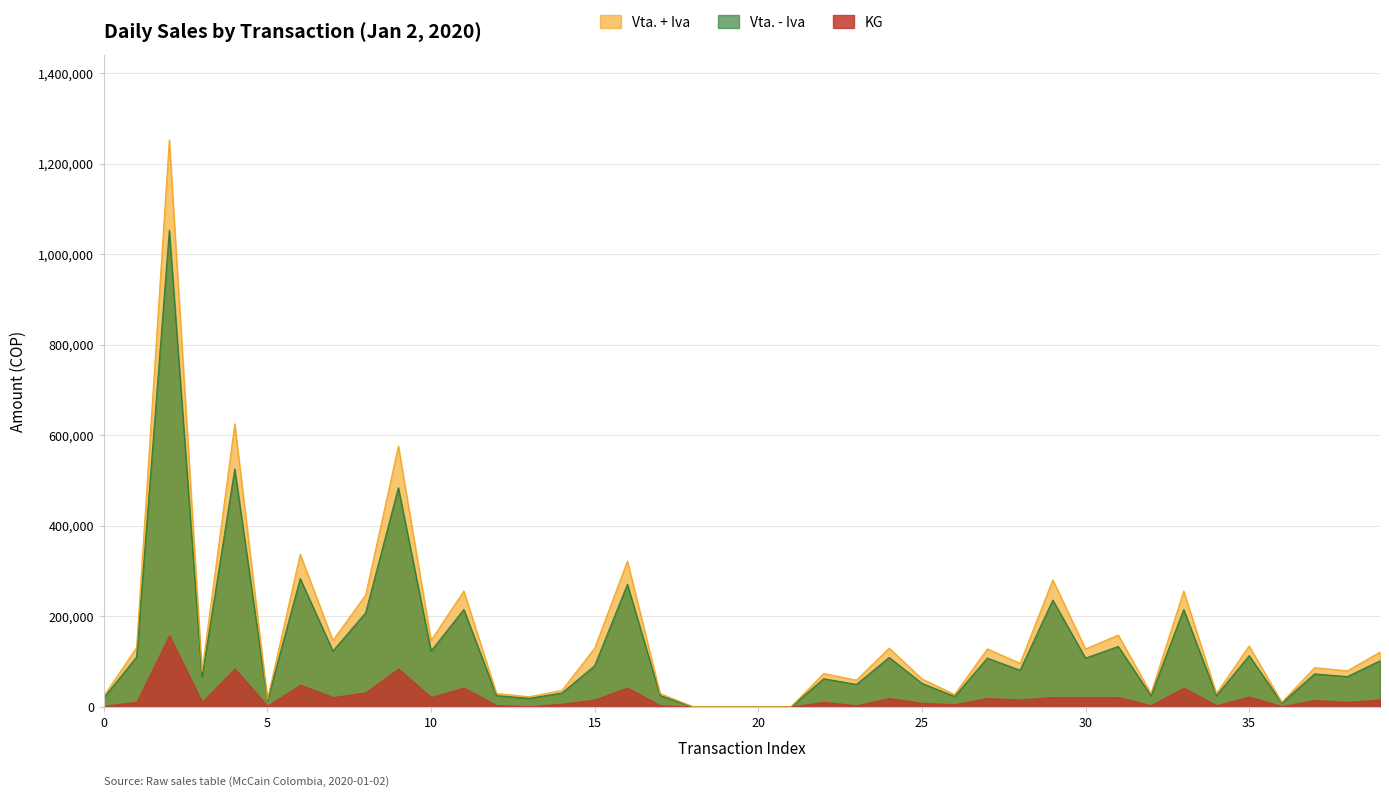

What is the label of the 18th point from the left?

17